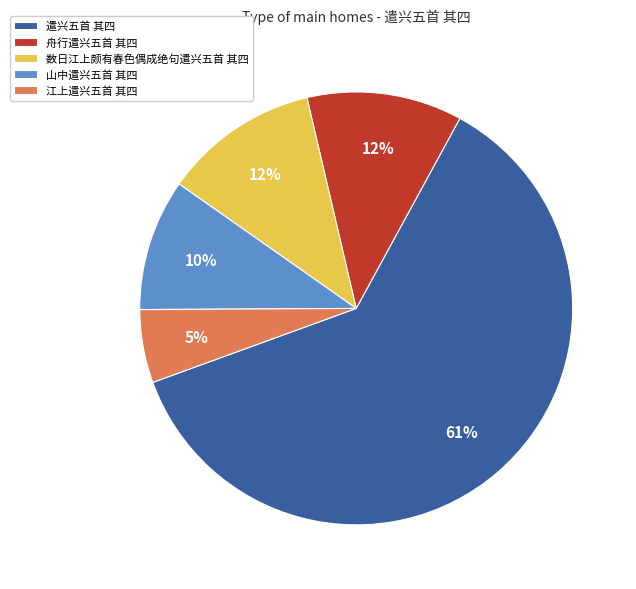

True or false: 遣兴五首 其四 accounts for 26% of the total.

False